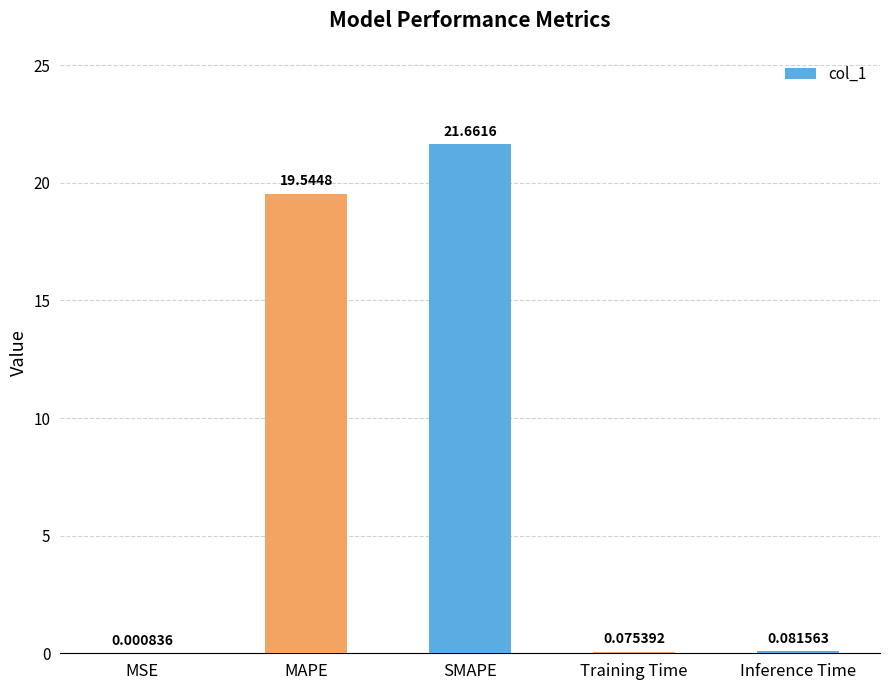

True or false: the data shows 32.9 at MAPE.

False